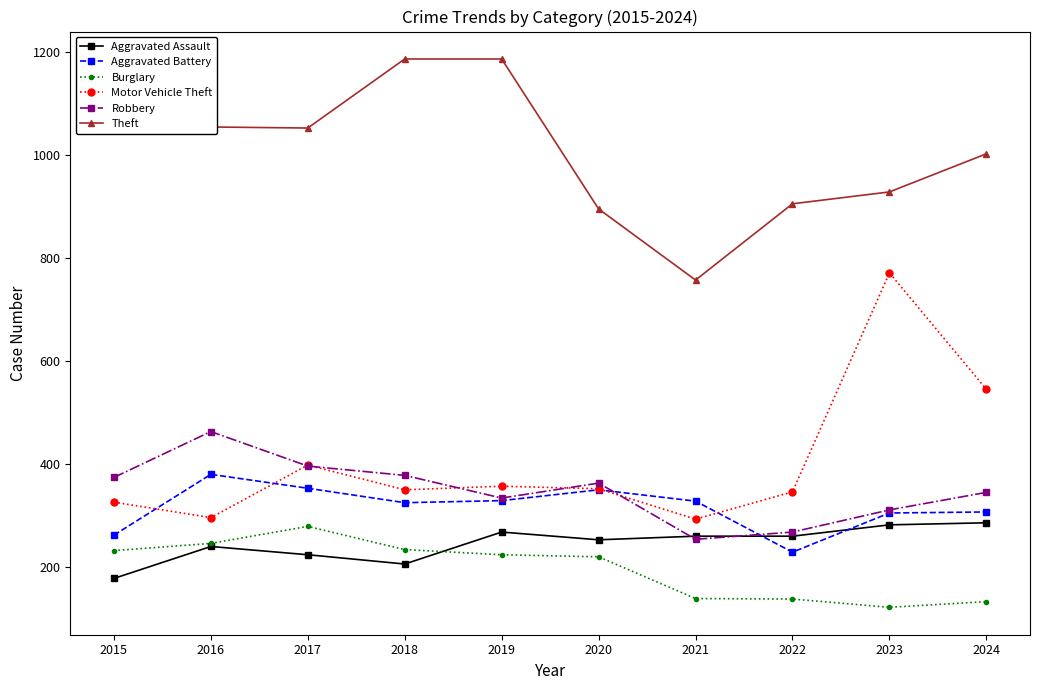

In Burglary, how many points are lower than both neighbors (excluding endpoints)?

1